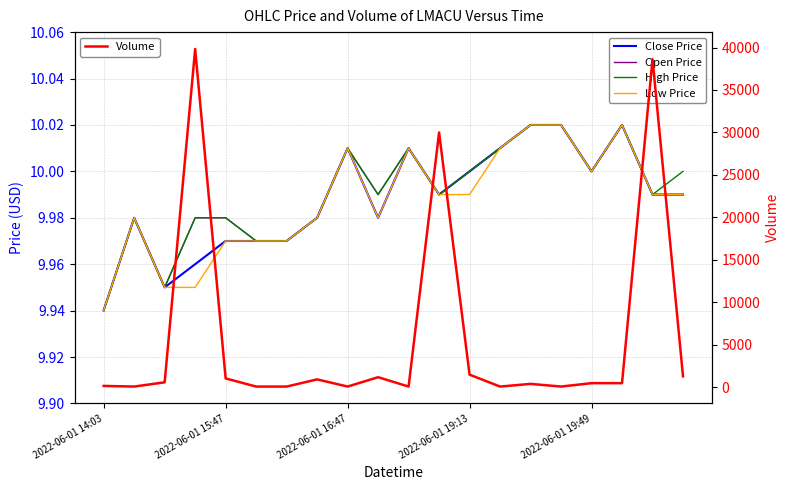

How many lines are shown in the chart?

5